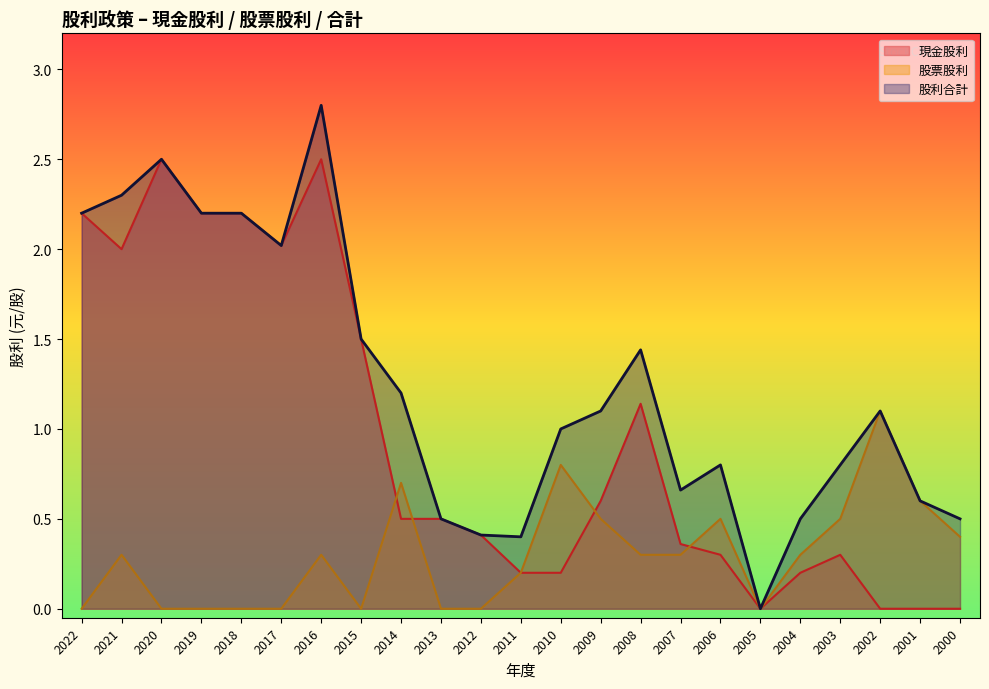

What is the sum of all 現金股利 values?

21.8